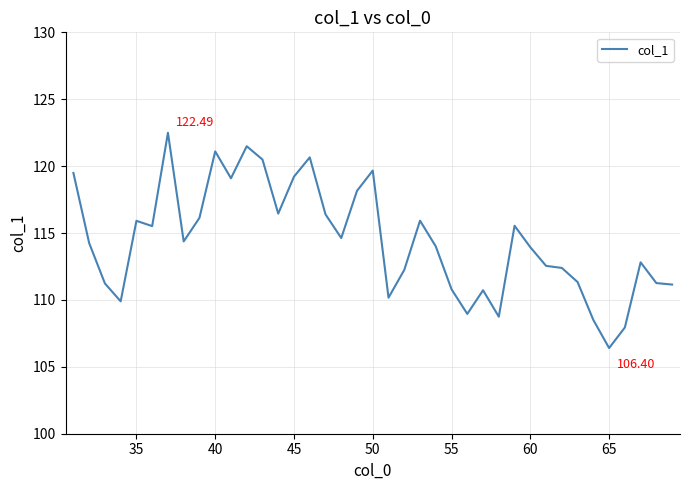

What is the difference between the maximum and minimum values?

16.1